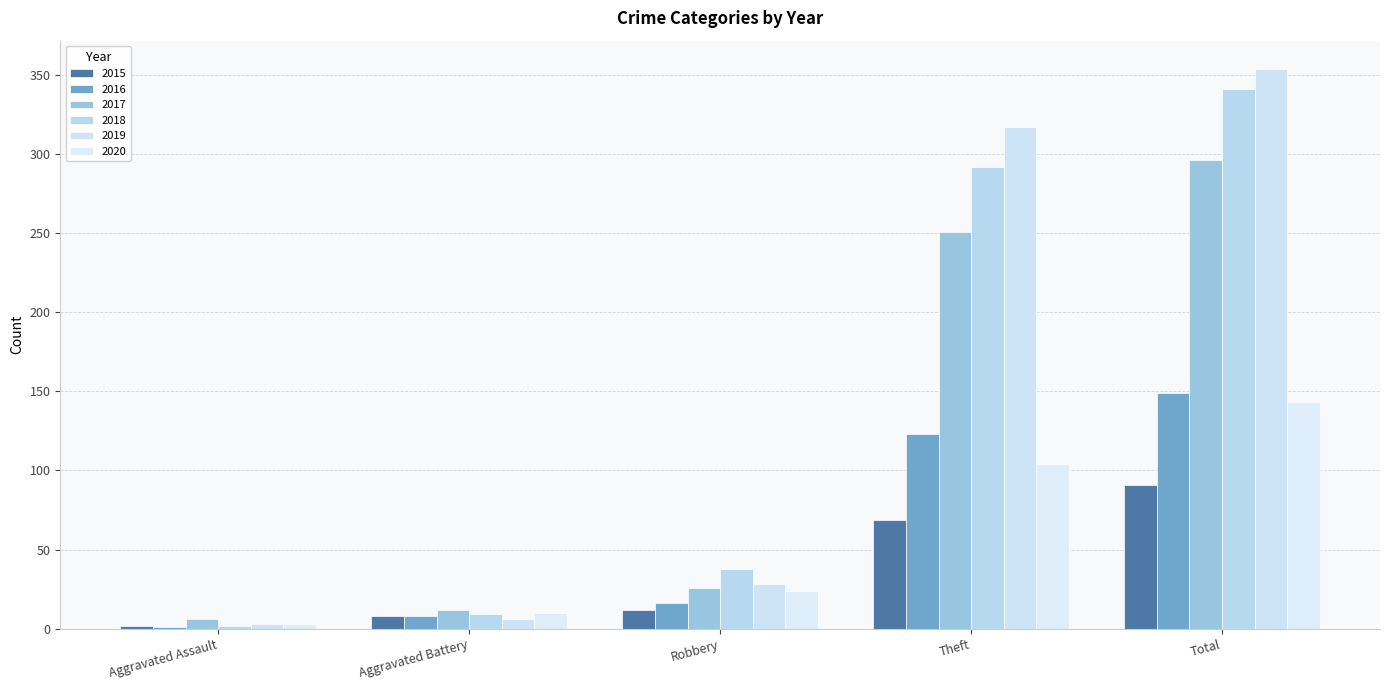

What is the average value of the 2017 series?

118